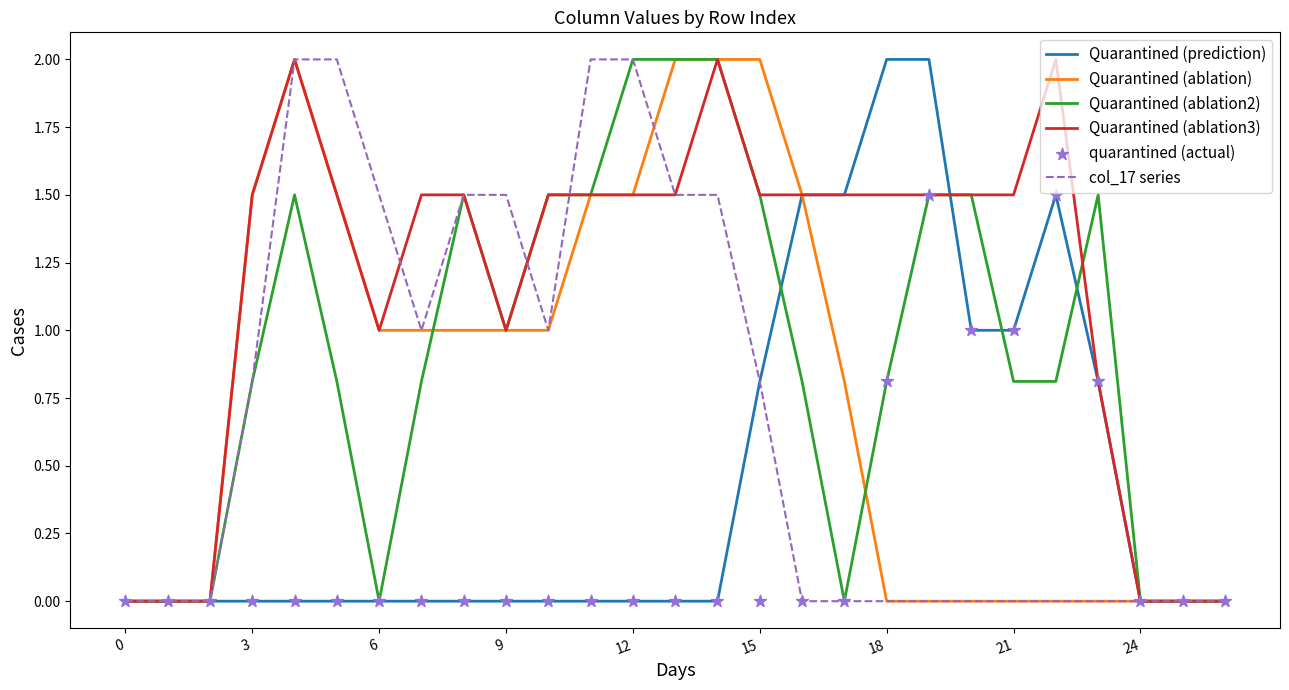

Which series has the largest Y range (max minus min)?

Quarantined (prediction)